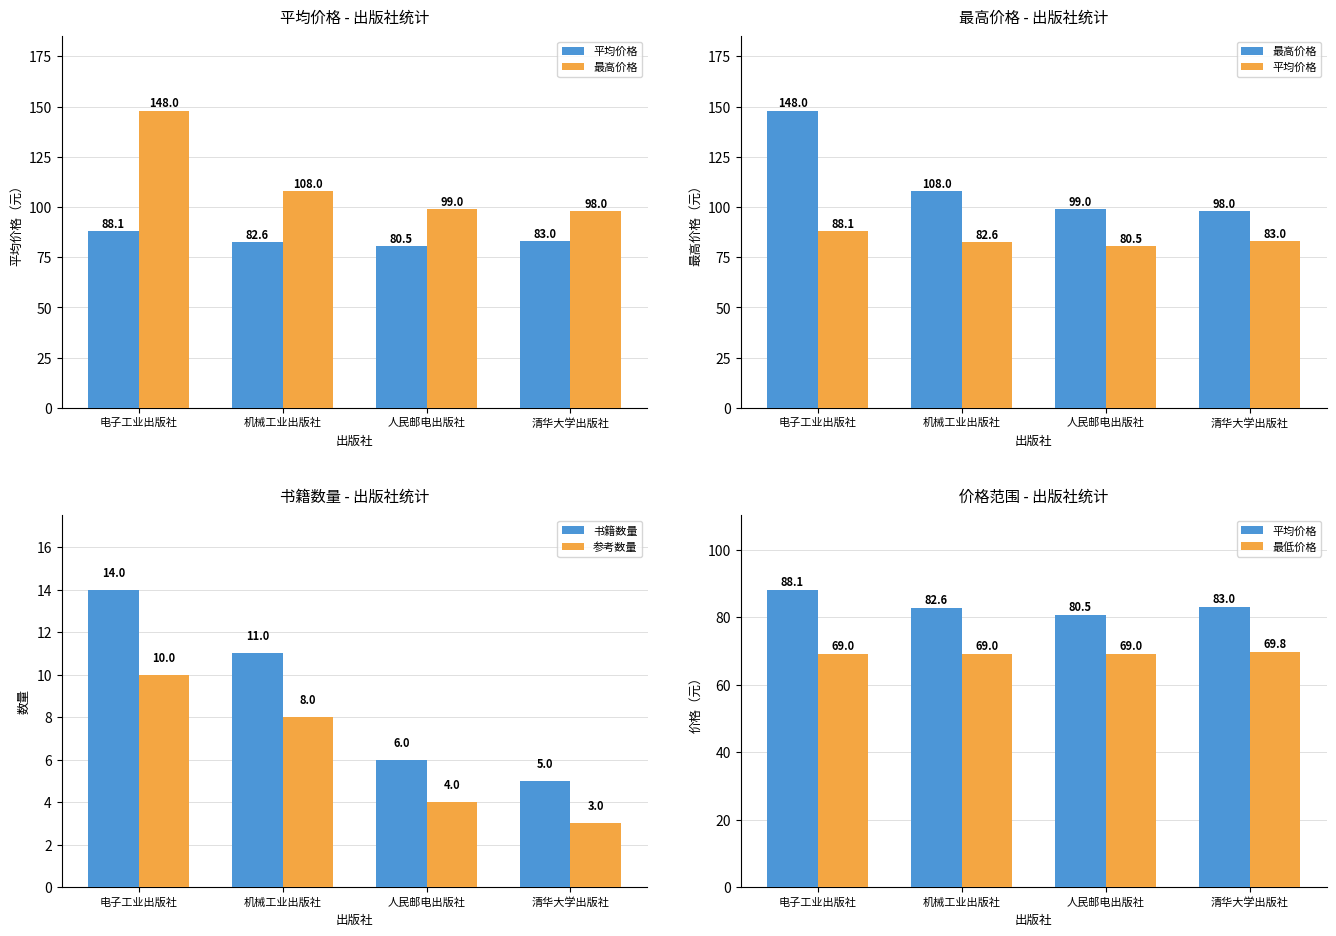

Are the bars horizontal?

No